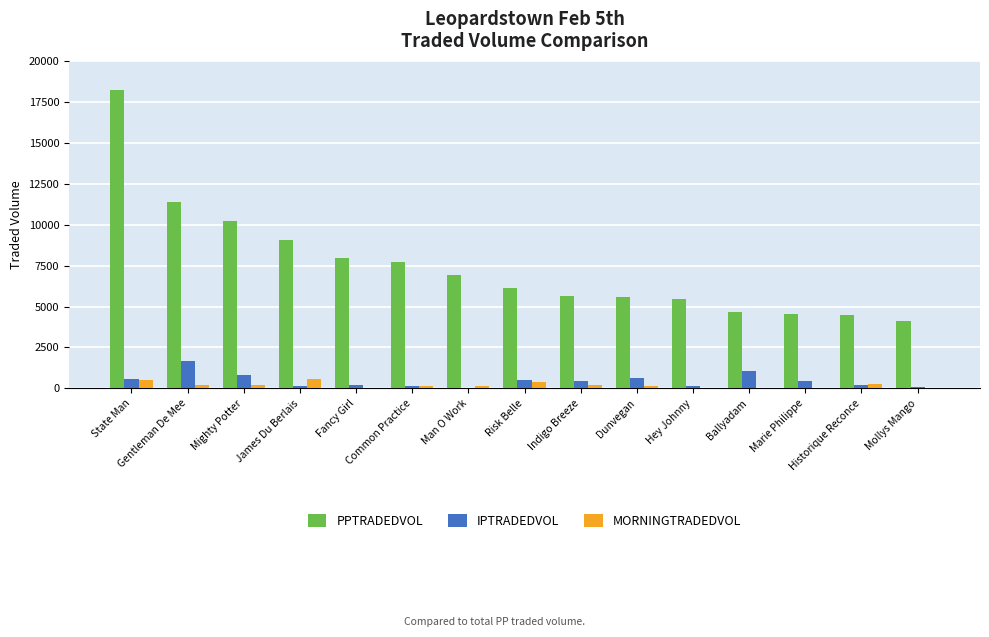

Is it true that IPTRADEDVOL equals 838.3 at Mighty Potter?

True